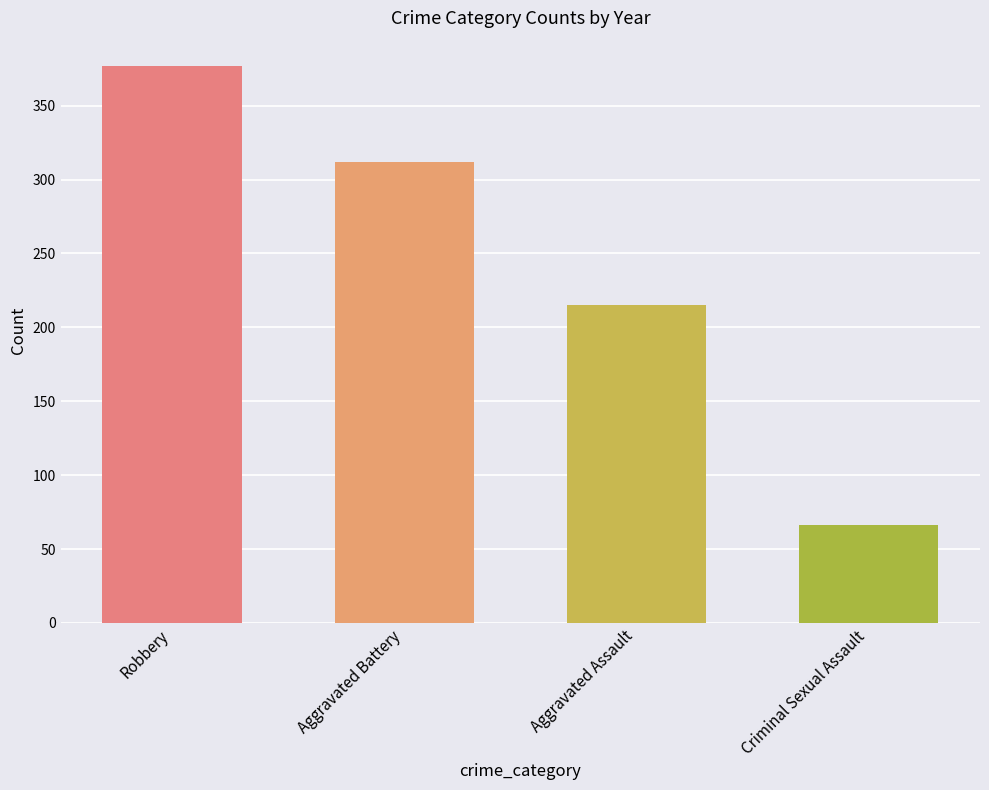

Which category has the lowest value across all series?

Criminal Sexual Assault